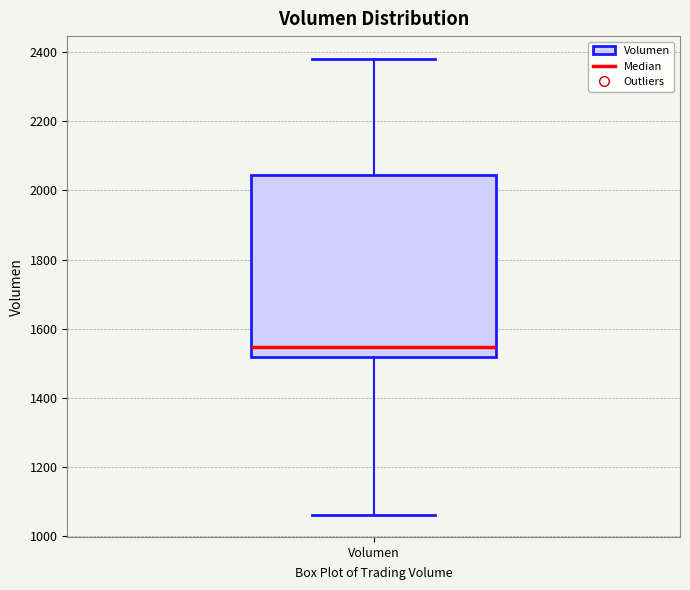

Where does the median line of the box for Volumen sit on the y-axis? The values are not printed on the chart, so give them approximately, as read against the axis.

1540